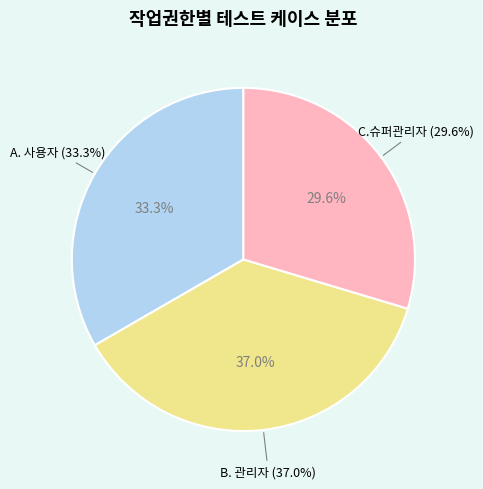

Do A. 사용자 and B. 관리자 together represent more than half of the pie?

Yes